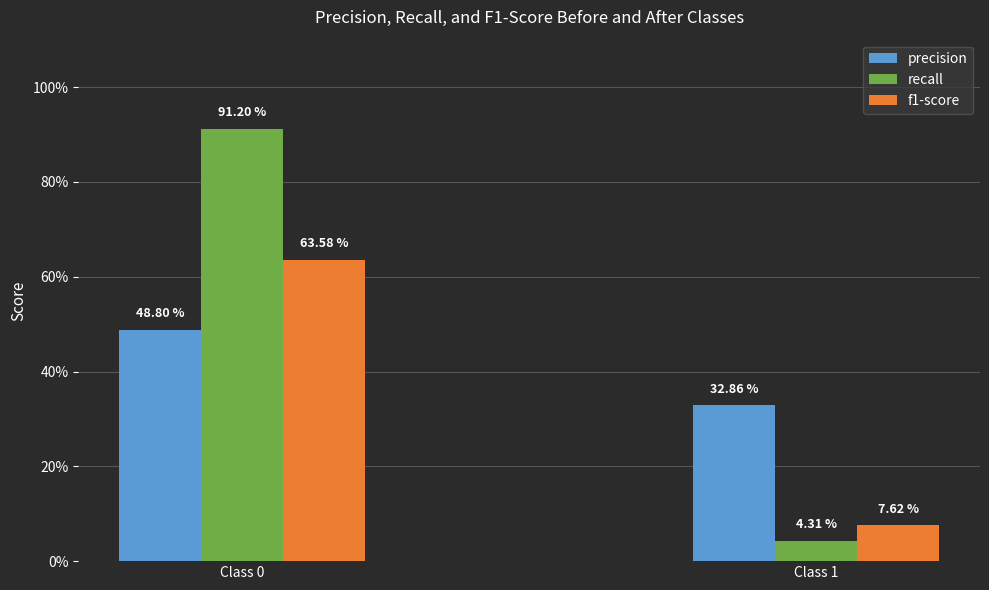

What are all the series names shown in the legend?

precision, recall, f1-score